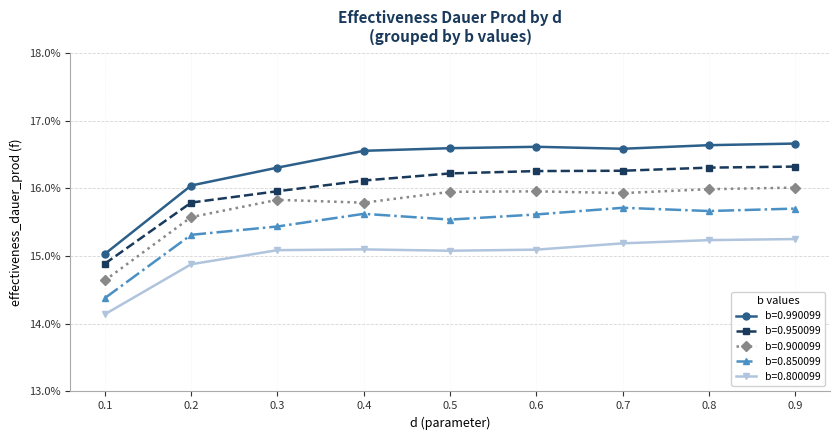

True or false: b=0.850099 and b=0.990099 intersect in this chart.

False